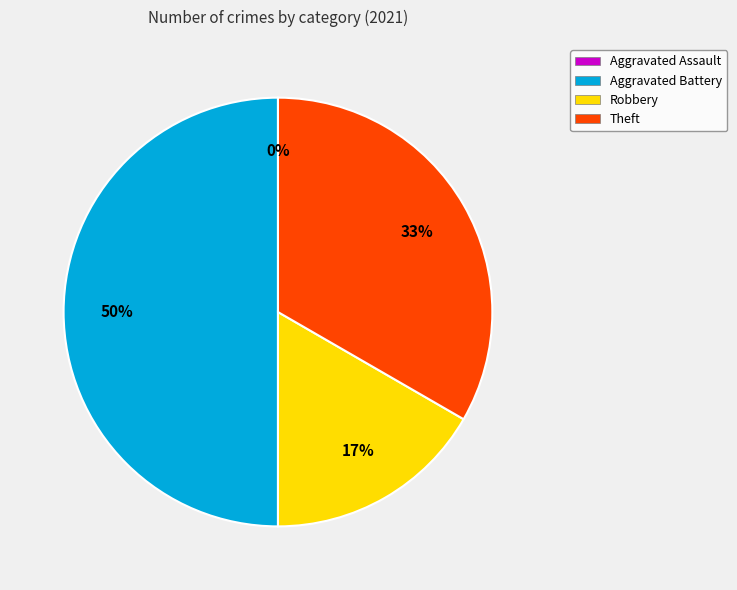

Is it true that Aggravated Assault is 1% of the pie?

False